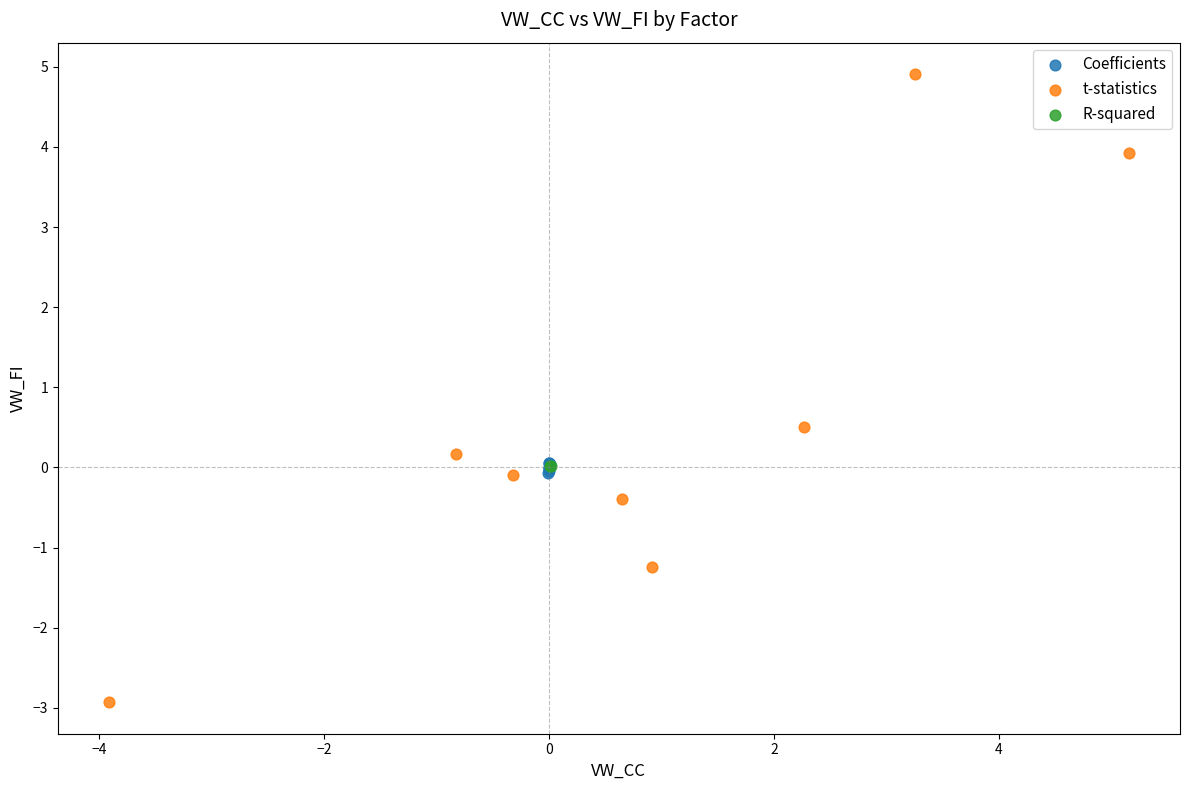

What are all the series names shown in the legend?

Coefficients, t-statistics, R-squared